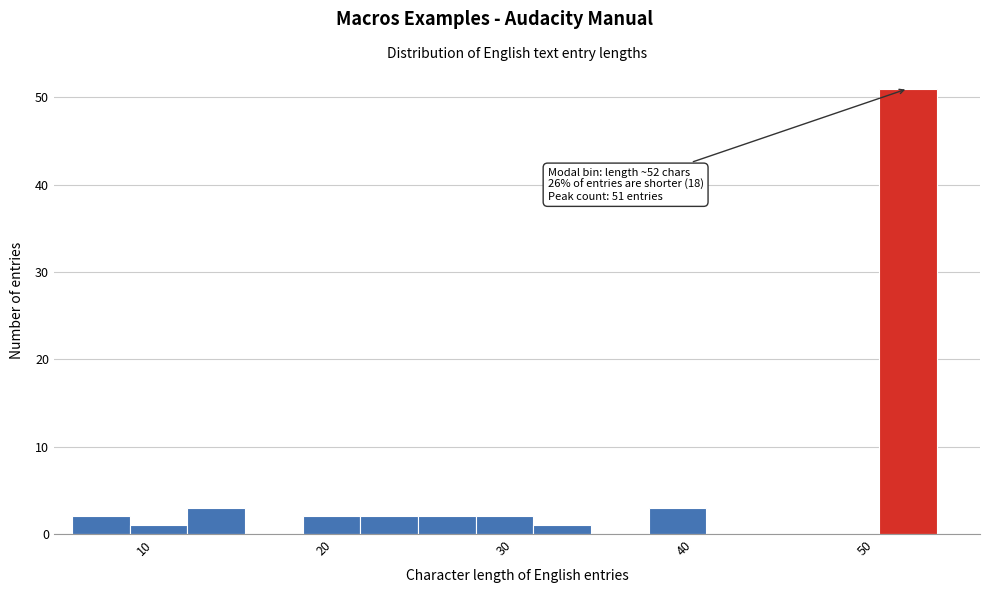

Around what value on the x-axis is the tallest bar? Give the approximate position of its centre, as read against the axis.

52